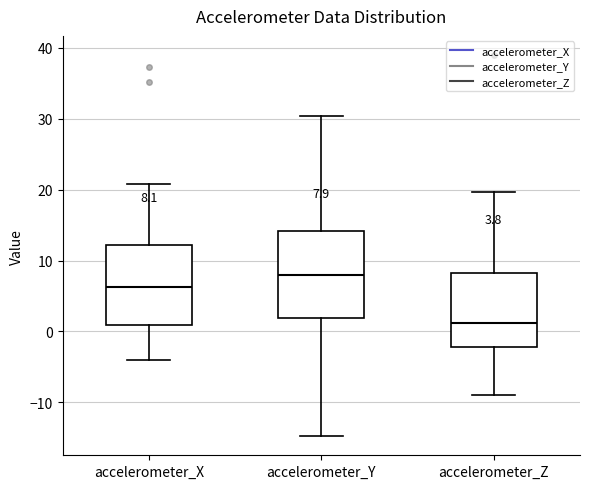

Which box's median line is the highest?

accelerometer_Y